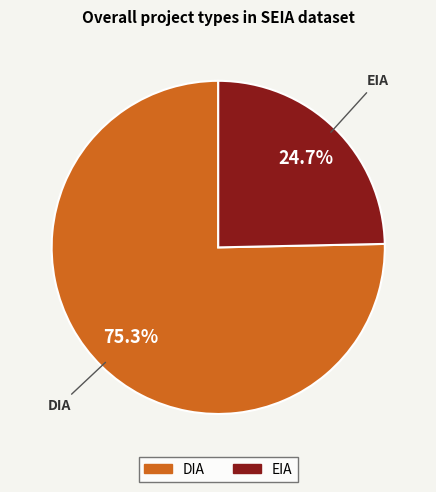

What is the majority slice?

DIA